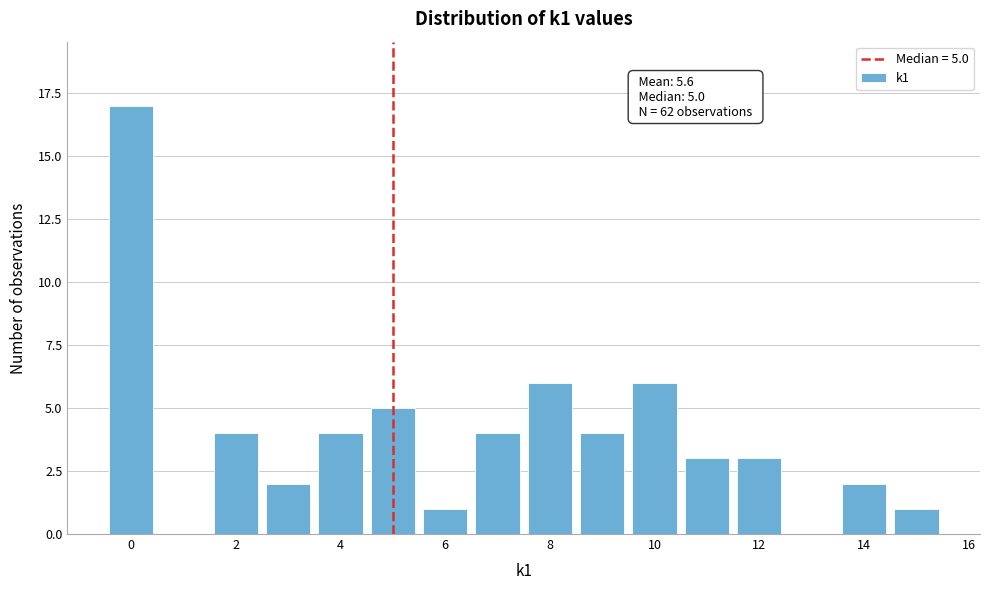

Which range on the x-axis has the tallest bar?

-0.5 to 0.5